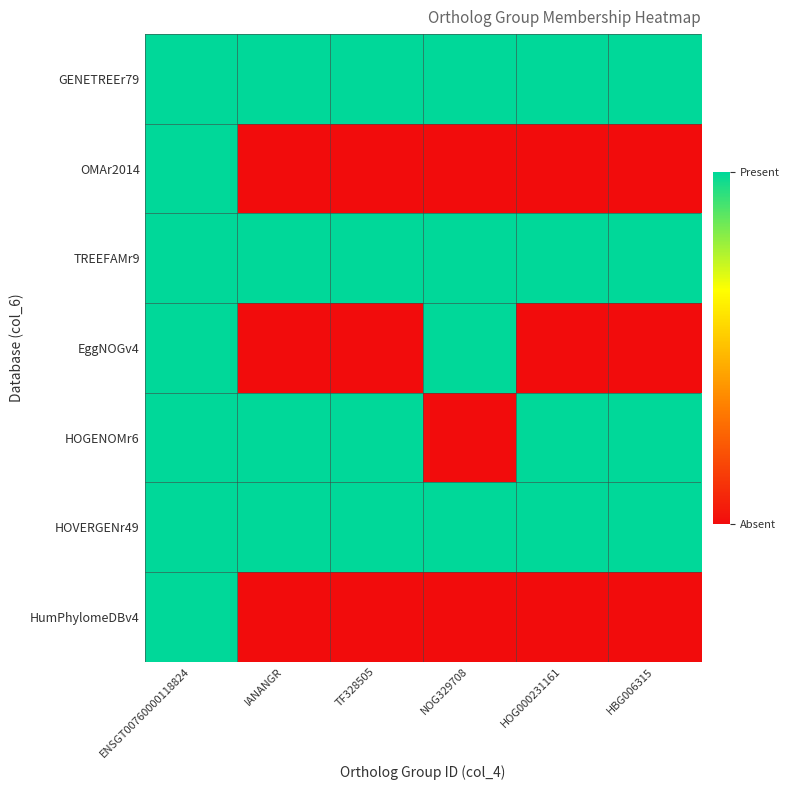

What is the spread (max minus min) of values at NOG329708?

1